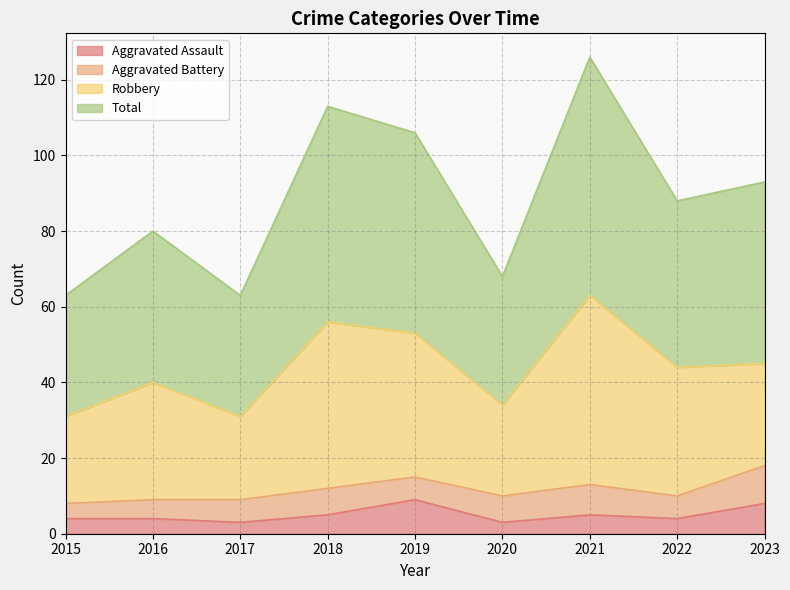

In Aggravated Assault, how many points are higher than both neighbors (excluding endpoints)?

2